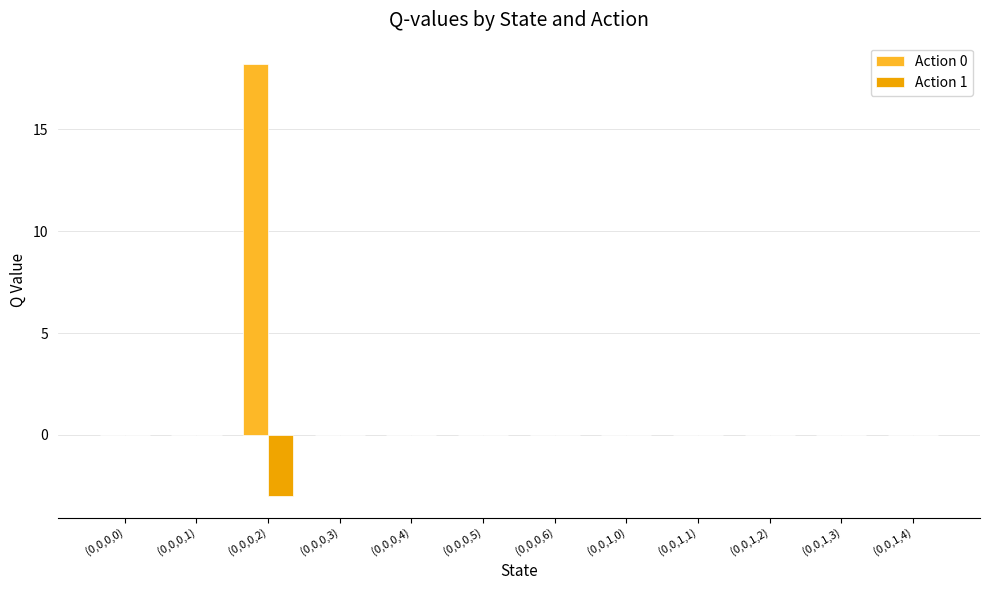

What is the sum of all Action 1 values?

-3.0